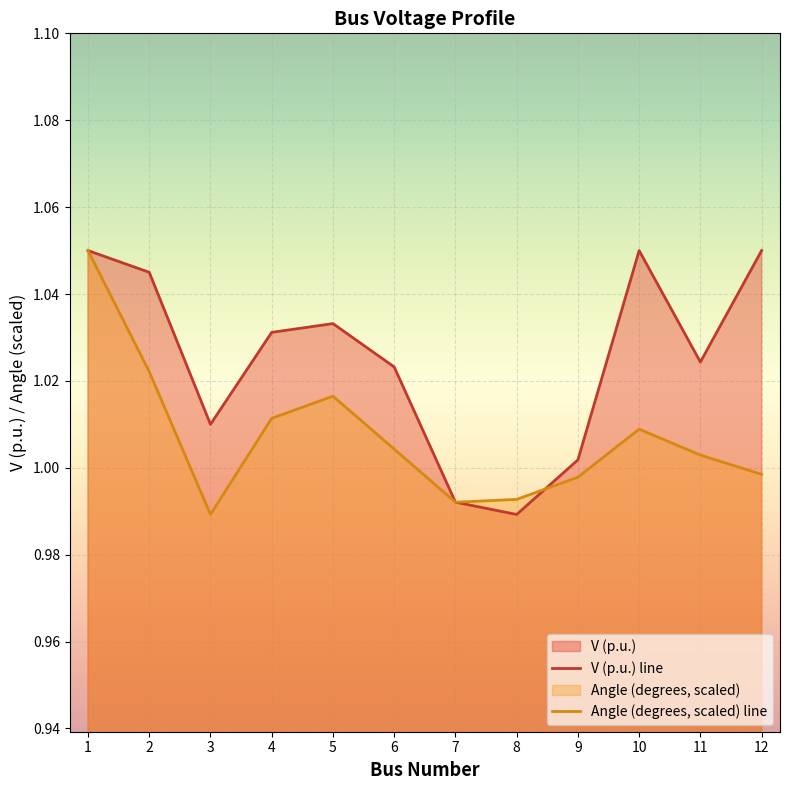

Which category has the highest value across all series?

1